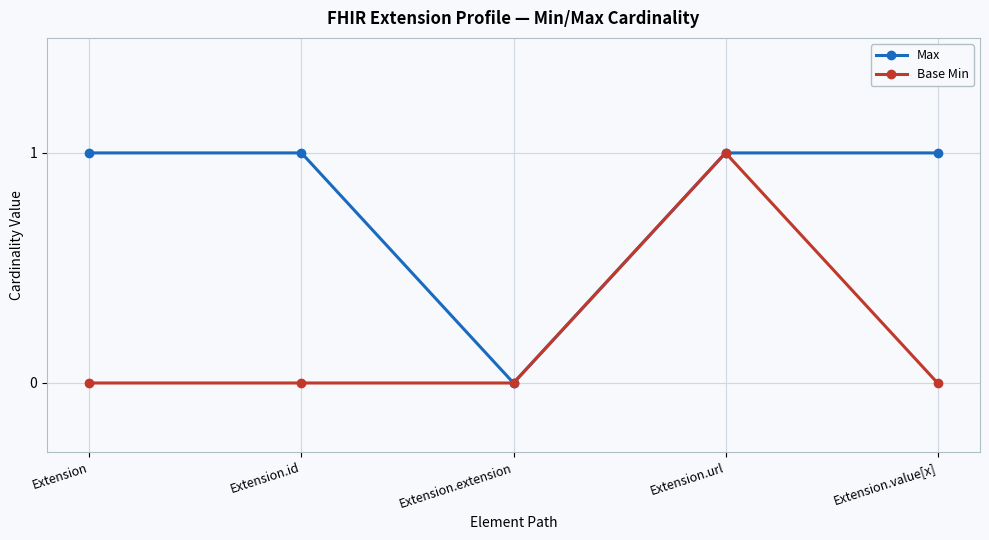

Between Extension and Extension.extension, which series saw the biggest shift?

Max